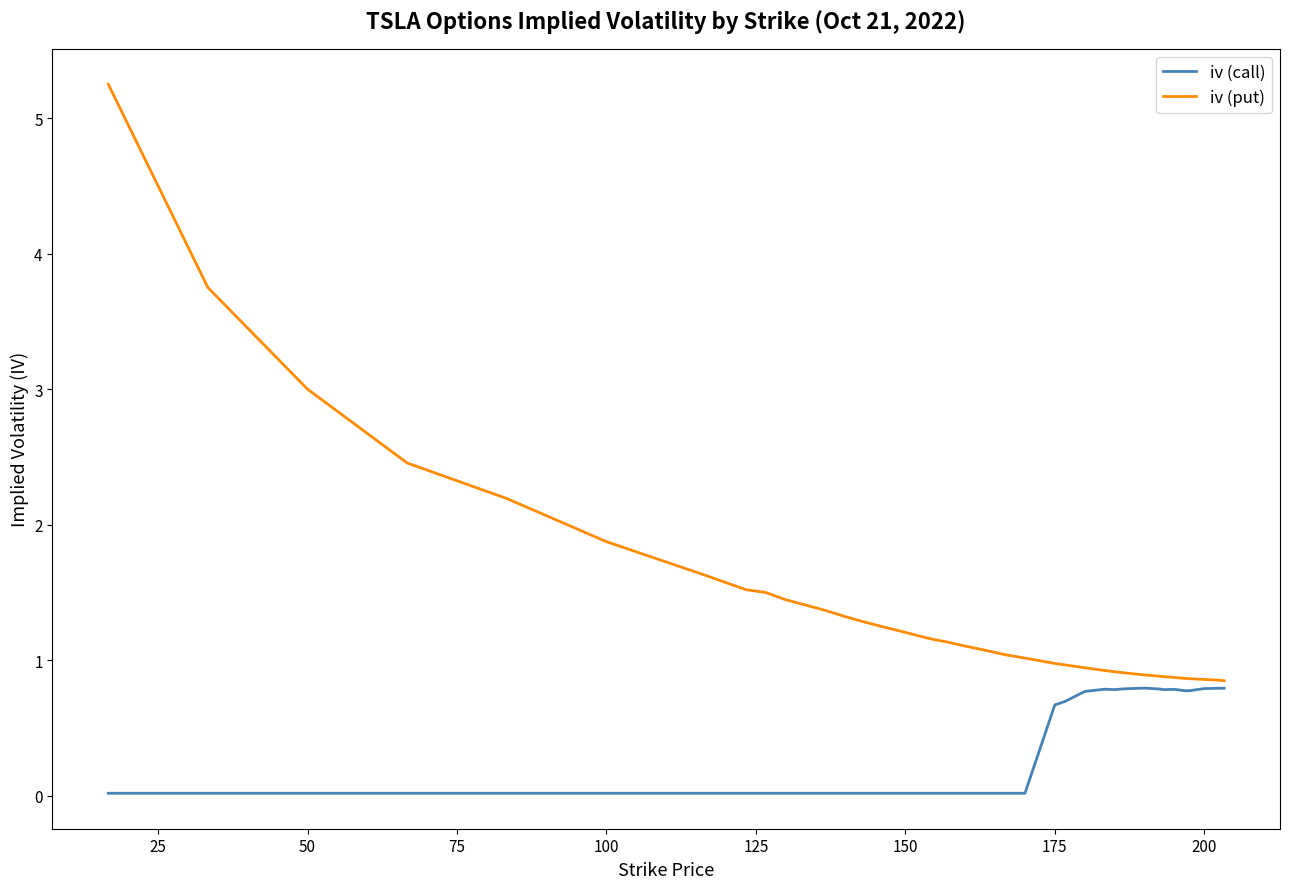

Which series has the largest range (max minus min)?

iv (put)